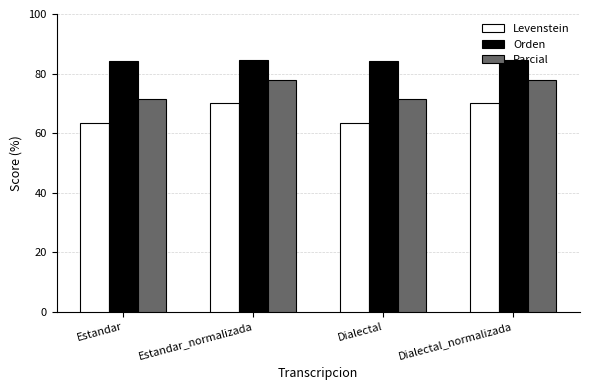

Rank the series by their average value, from highest to lowest.

Orden, Parcial, Levenstein